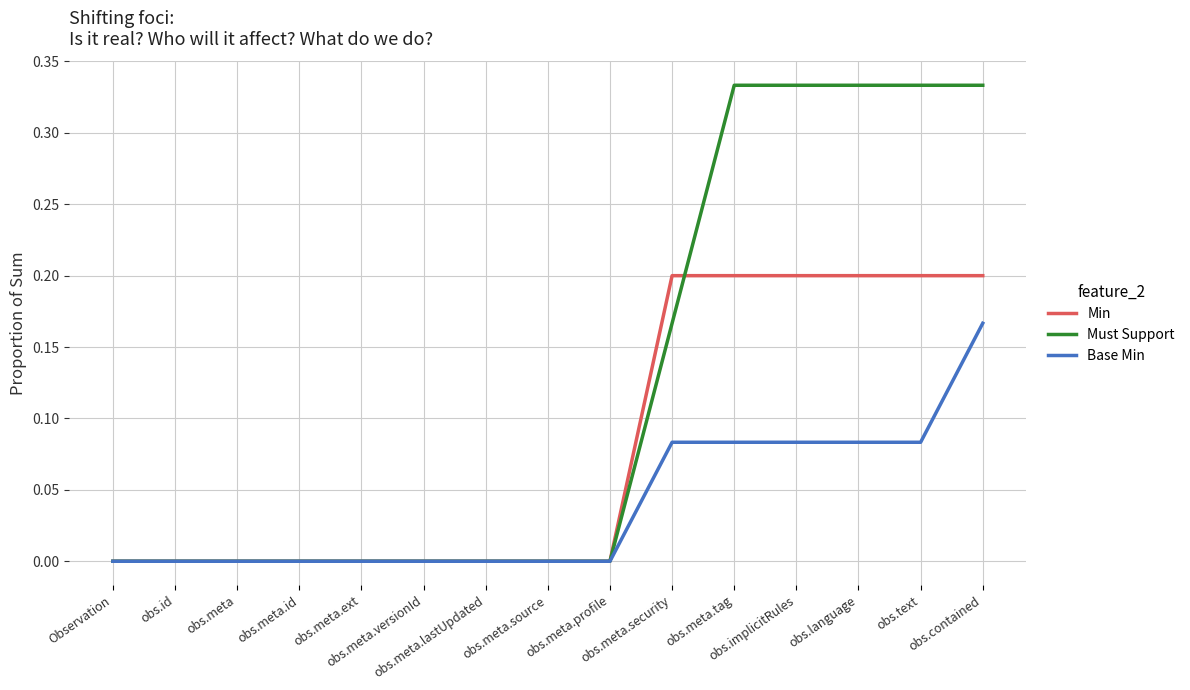

Does the chart display data point markers on the line(s)?

No